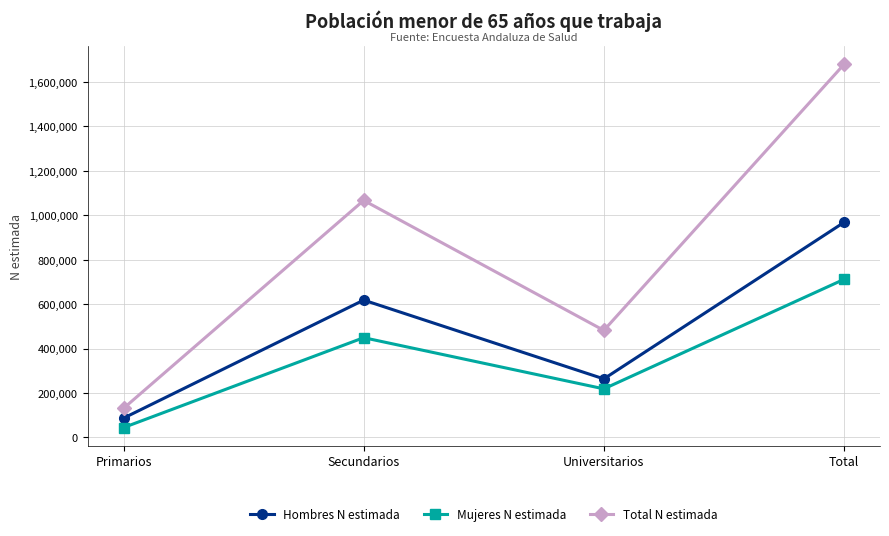

Does the chart display data point markers on the line(s)?

Yes